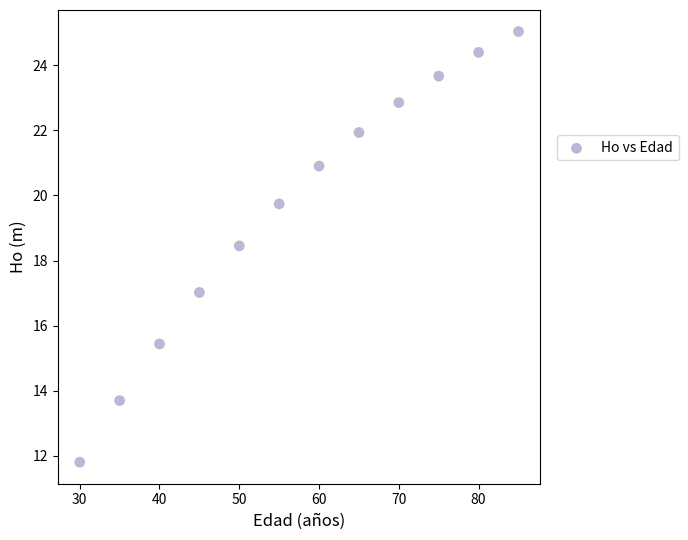

What is the average X value?

57.5